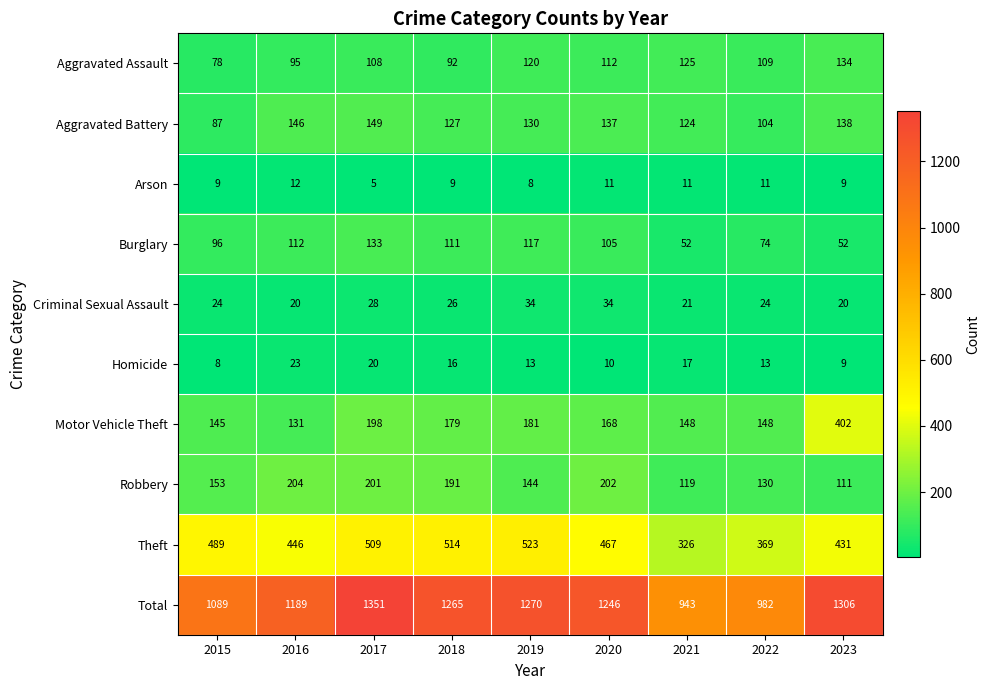

What is the difference between the Theft values at 2022 and 2023?

62